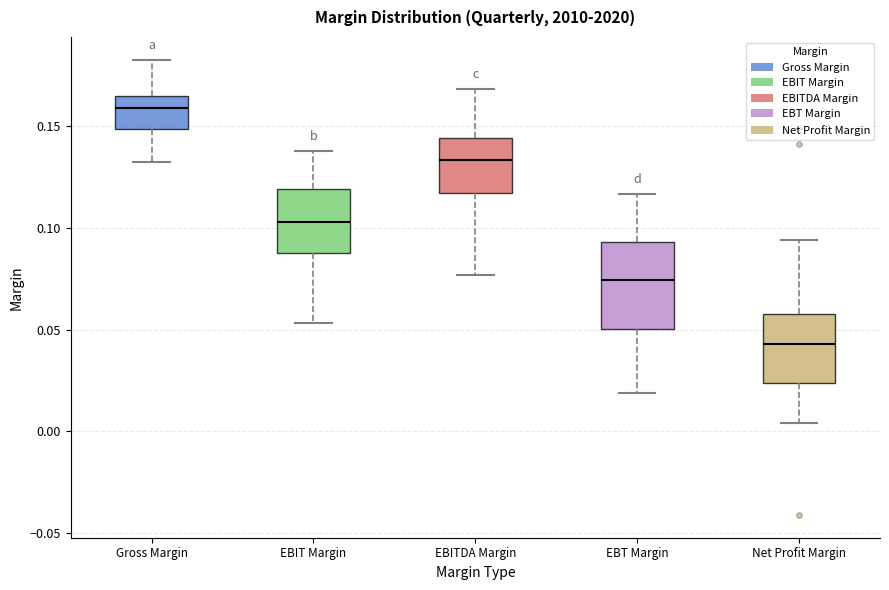

Where does the upper whisker of the box for EBT Margin end on the y-axis? The values are not printed on the chart, so give them approximately, as read against the axis.

0.115